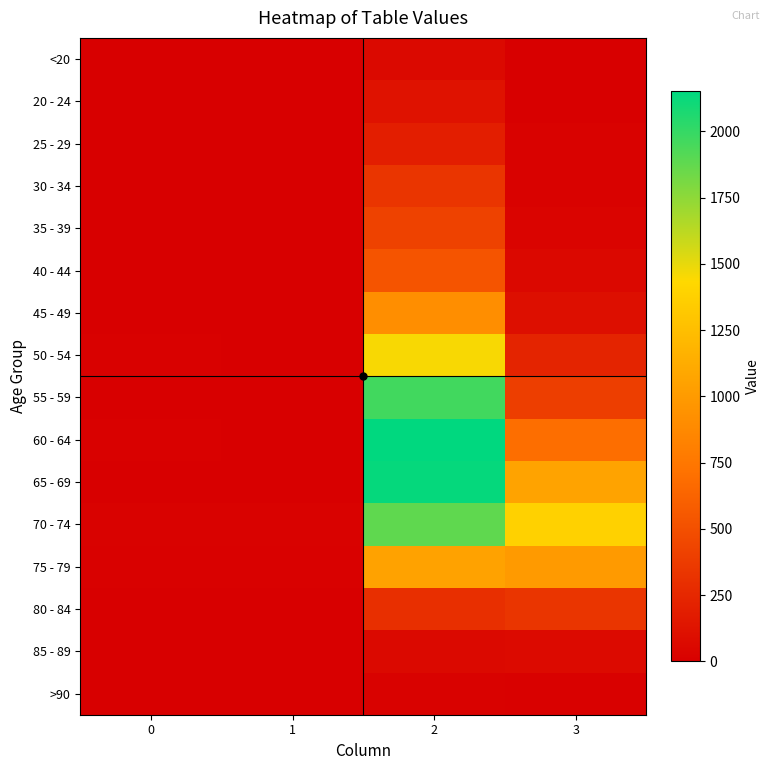

At 3, list the series in order from largest to smallest.

70 - 74, 65 - 69, 75 - 79, 60 - 64, 55 - 59, 80 - 84, 50 - 54, 45 - 49, 85 - 89, 40 - 44, 35 - 39, 30 - 34, 25 - 29, >90, <20, 20 - 24